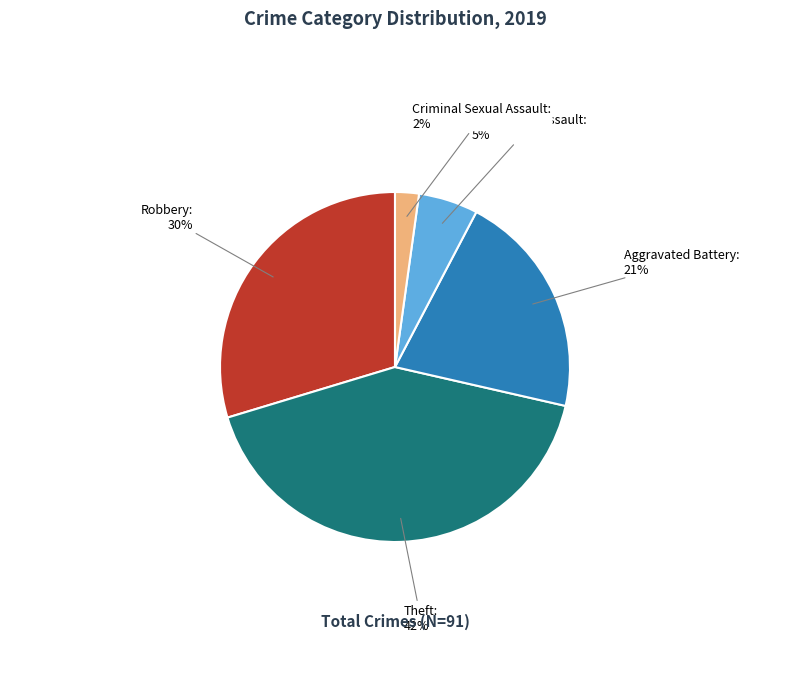

To the nearest percent, what portion does Aggravated Battery represent?

21%